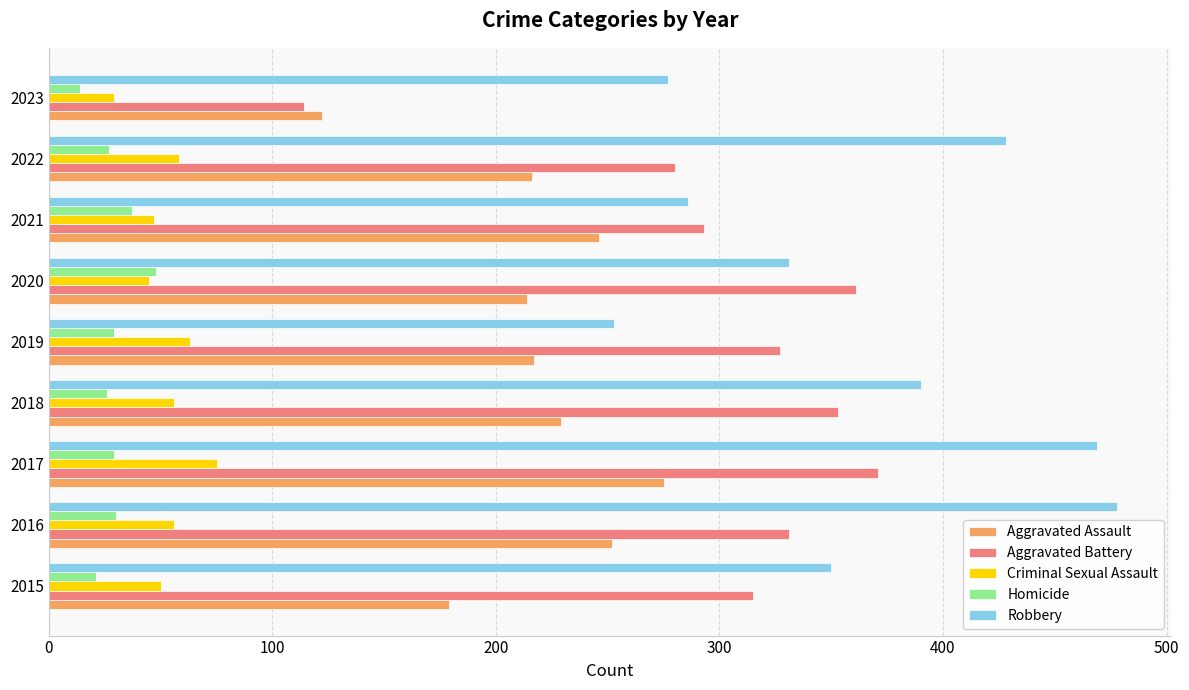

The Criminal Sexual Assault series shows 50 at 2015. True or false?

True